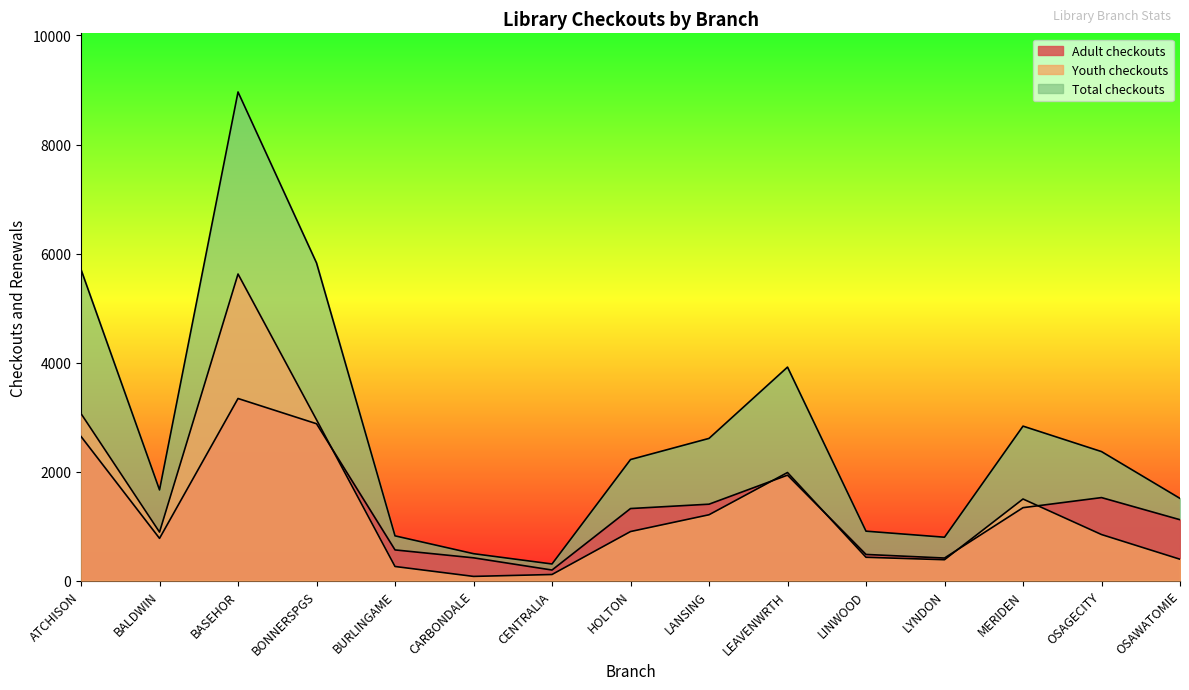

How many lines are shown in the chart?

3